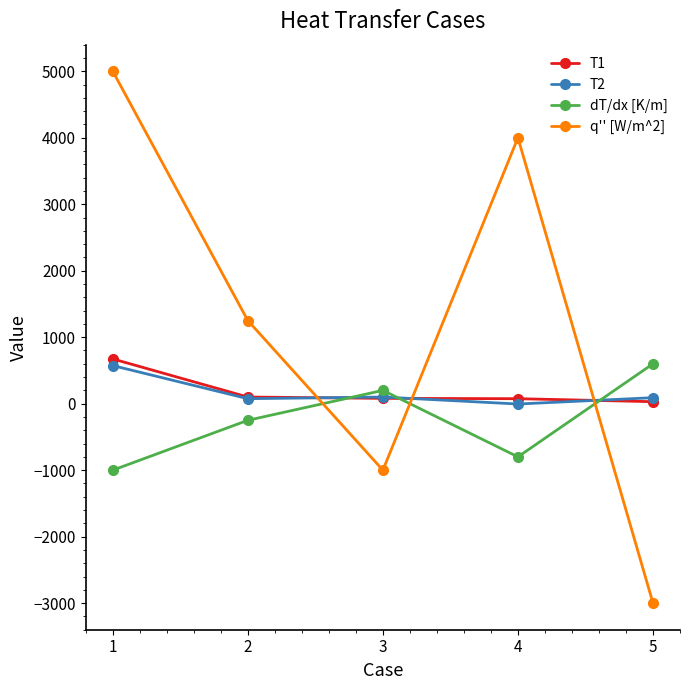

What is the greatest value displayed?

5000